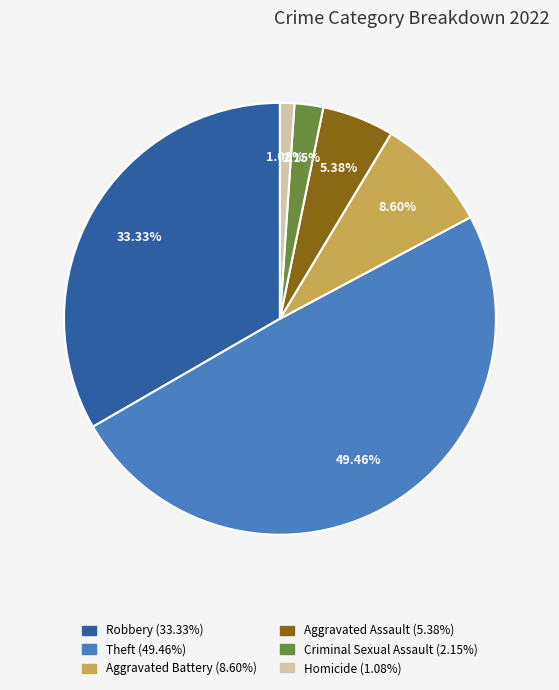

Is there a majority slice in this chart?

No